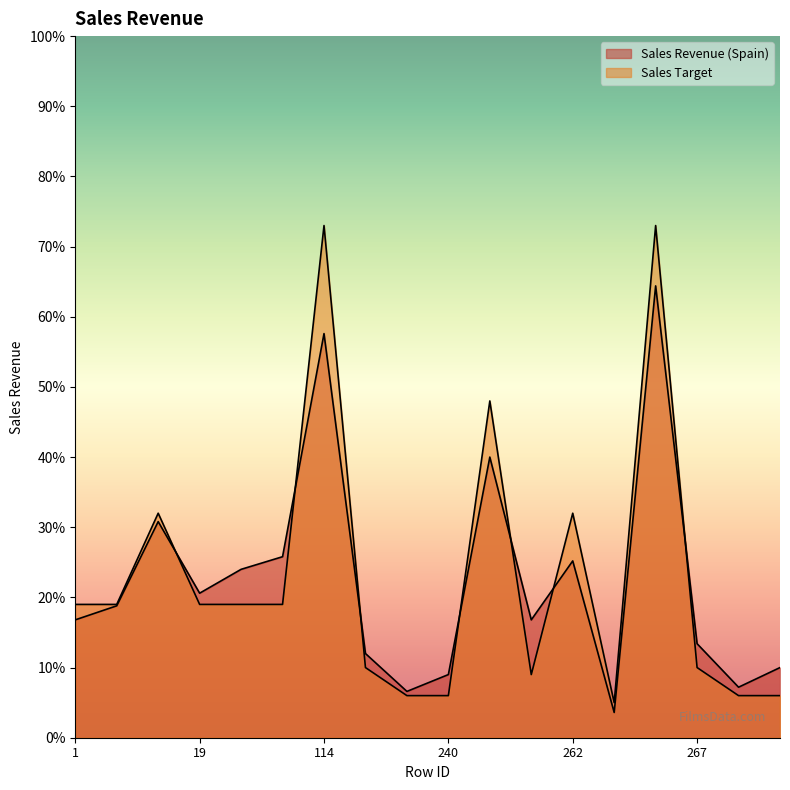

Rank the series by their average value, from lowest to highest.

Sales Revenue (Spain), Sales Target